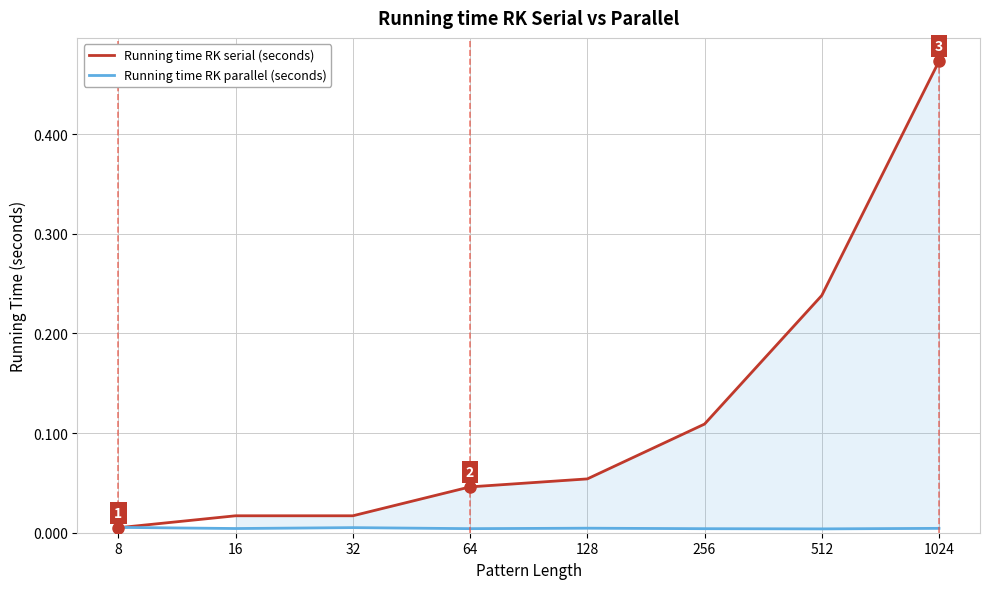

At which label does Running time RK serial (seconds) reach its peak?

1024